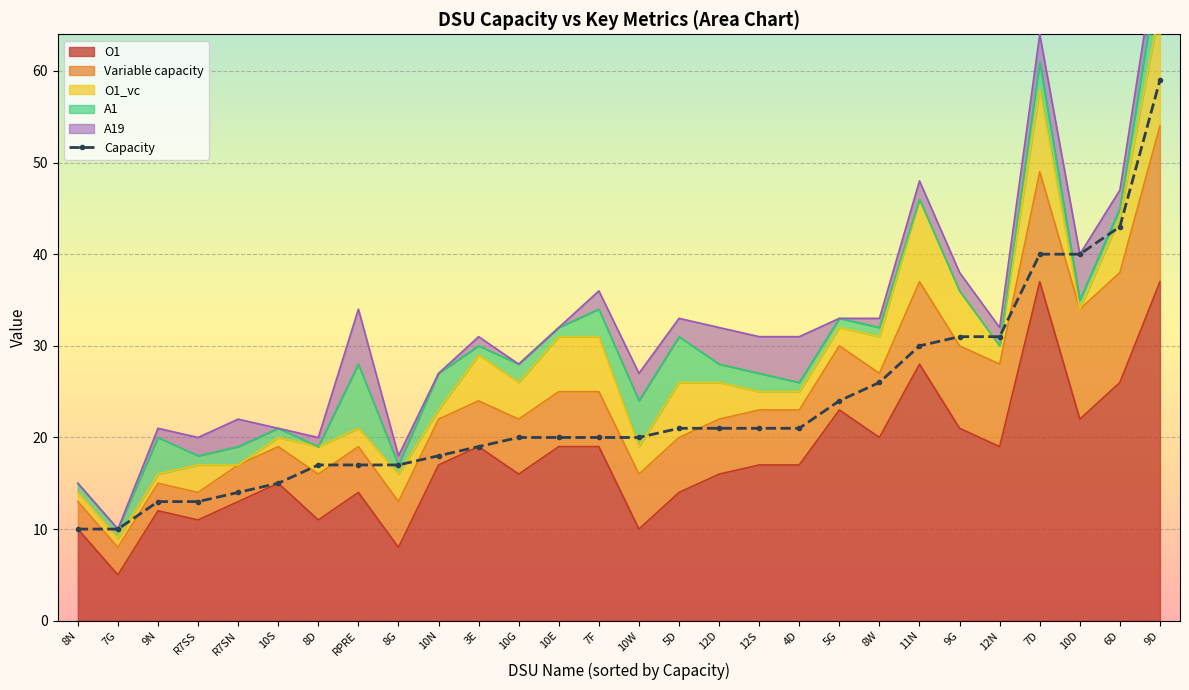

What is the value of the 7th point from the left?

17